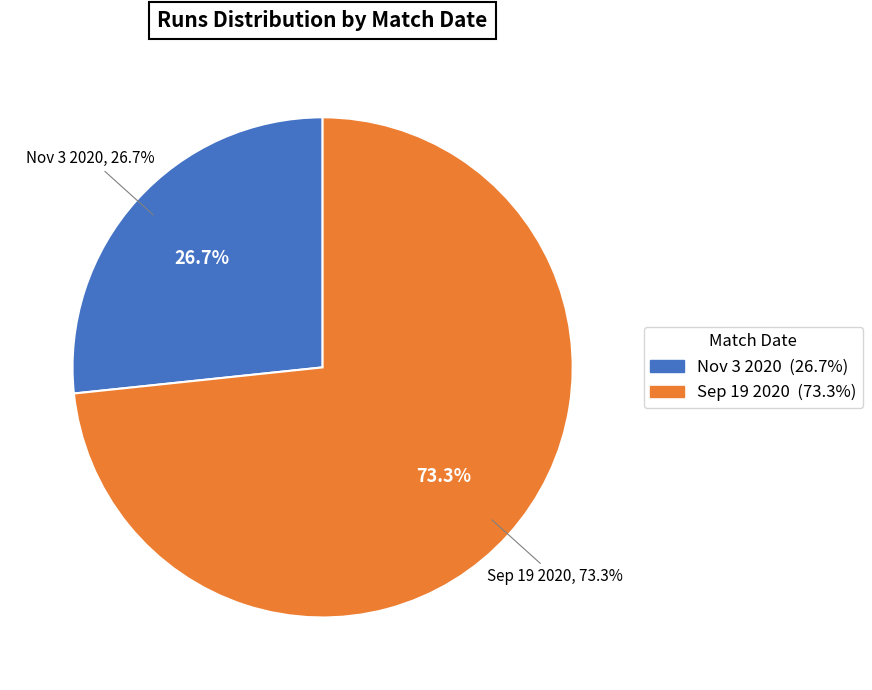

To the nearest percent, what is the difference between the largest and smallest slice percentages?

47%